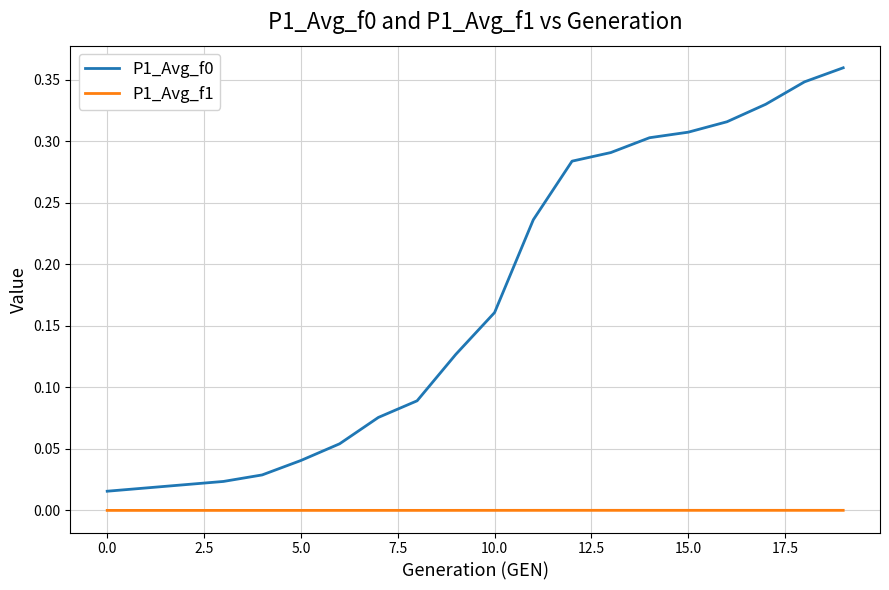

At how many categories does at least one series exceed 0?

20